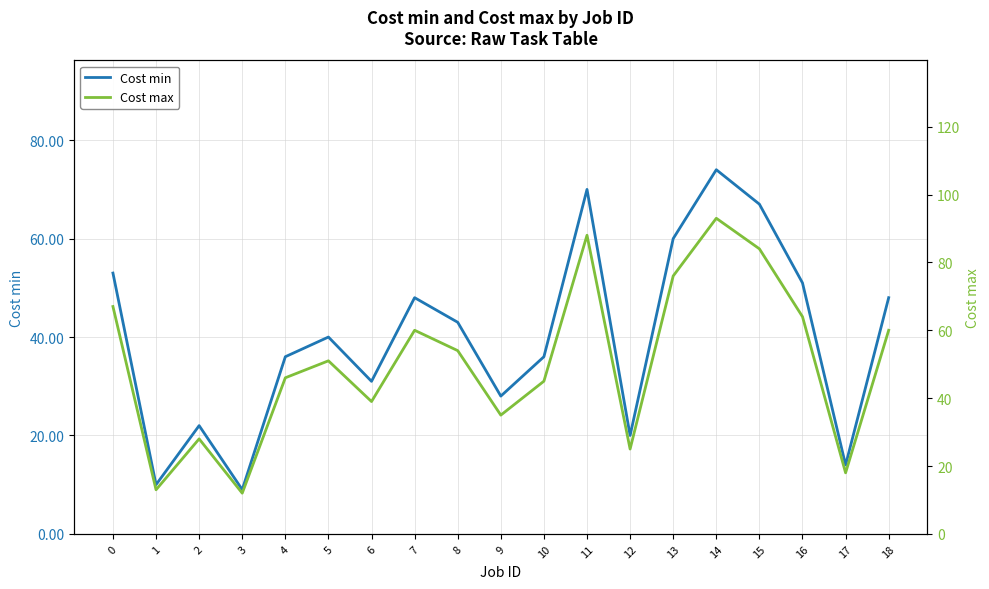

Which category has the lowest value across all series?

3